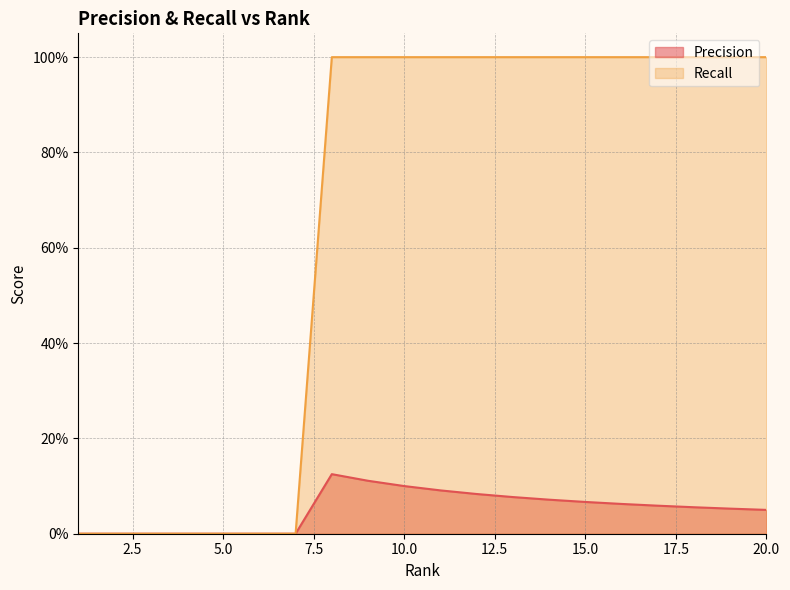

What is the difference between the highest and lowest values at 11?

0.9